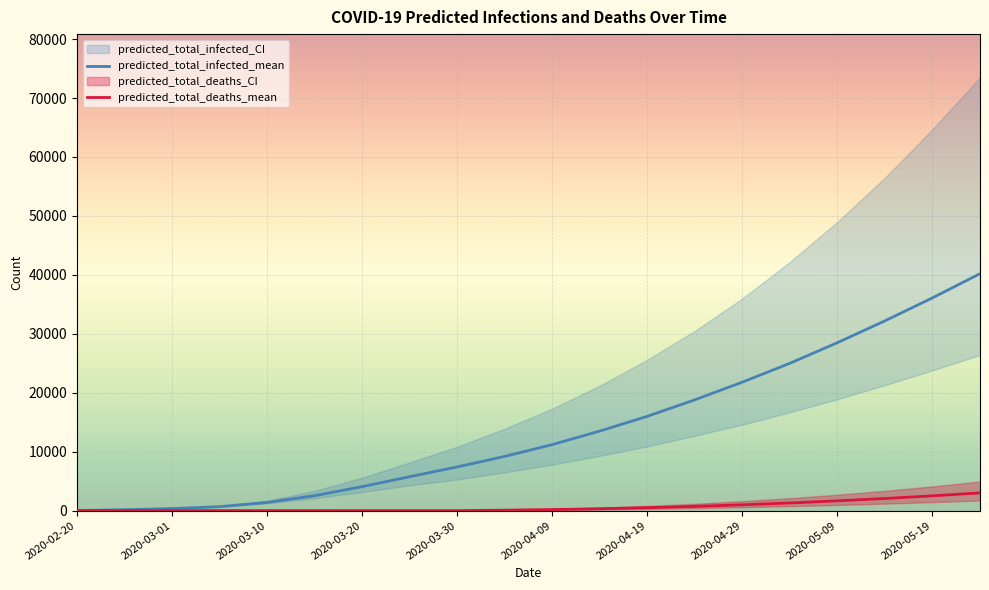

What is the highest value of the predicted_total_deaths_mean series?

3010